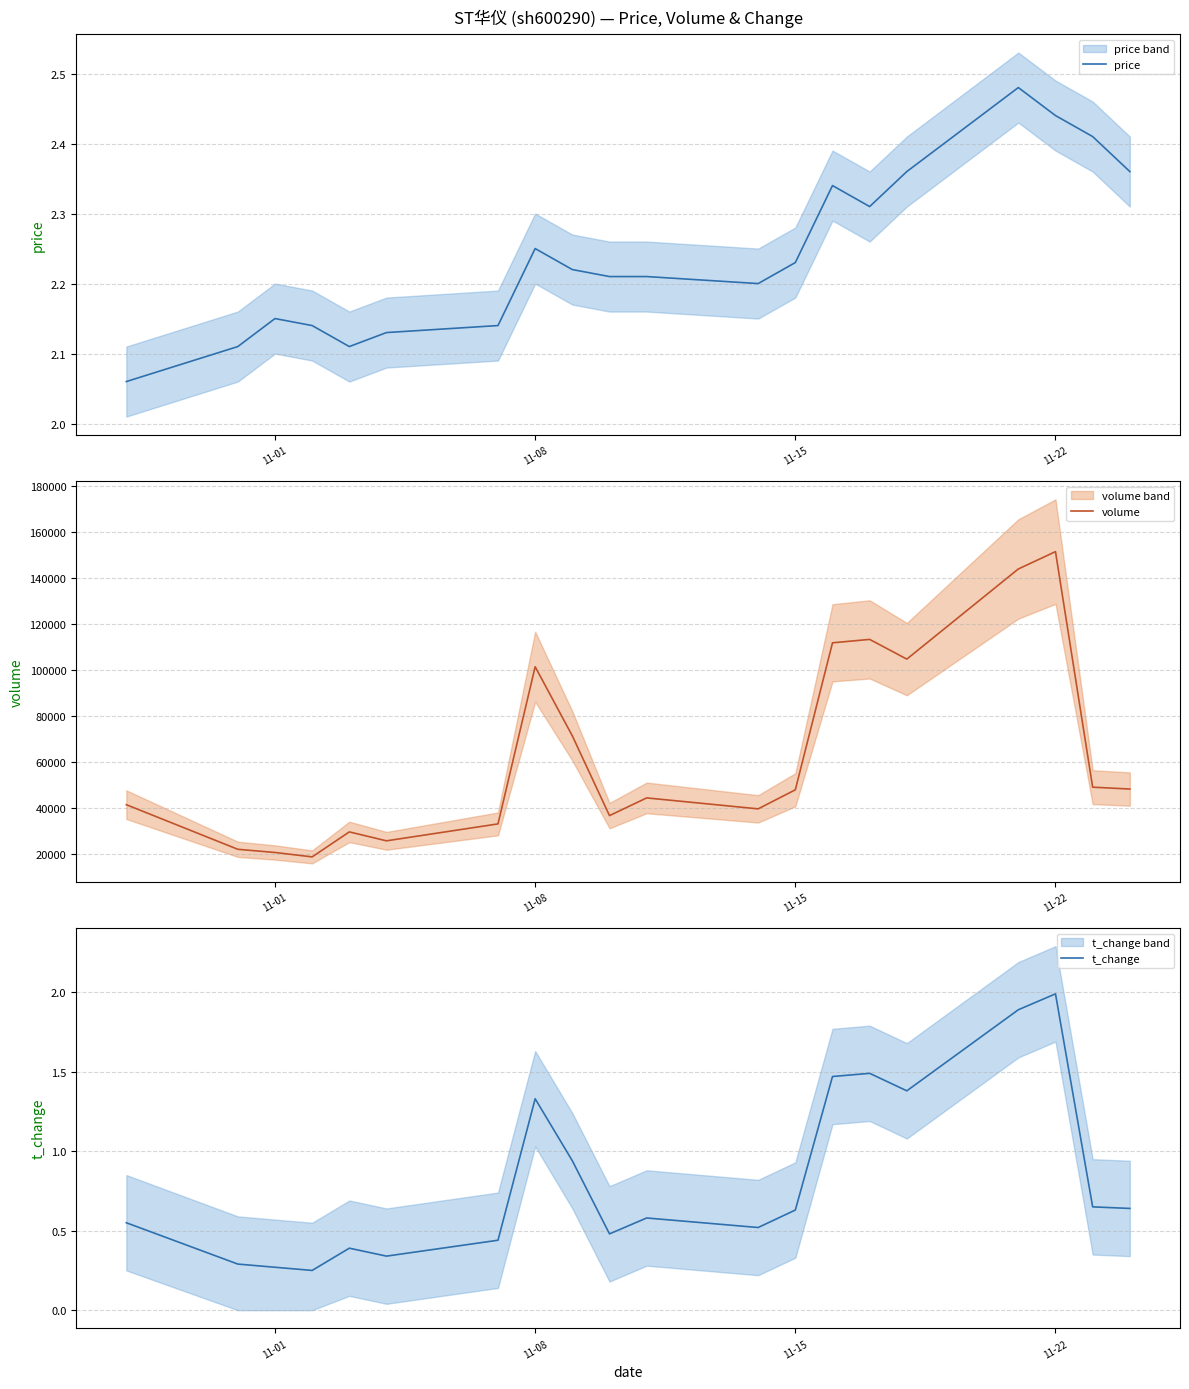

At which label does volume reach its peak?

11-22